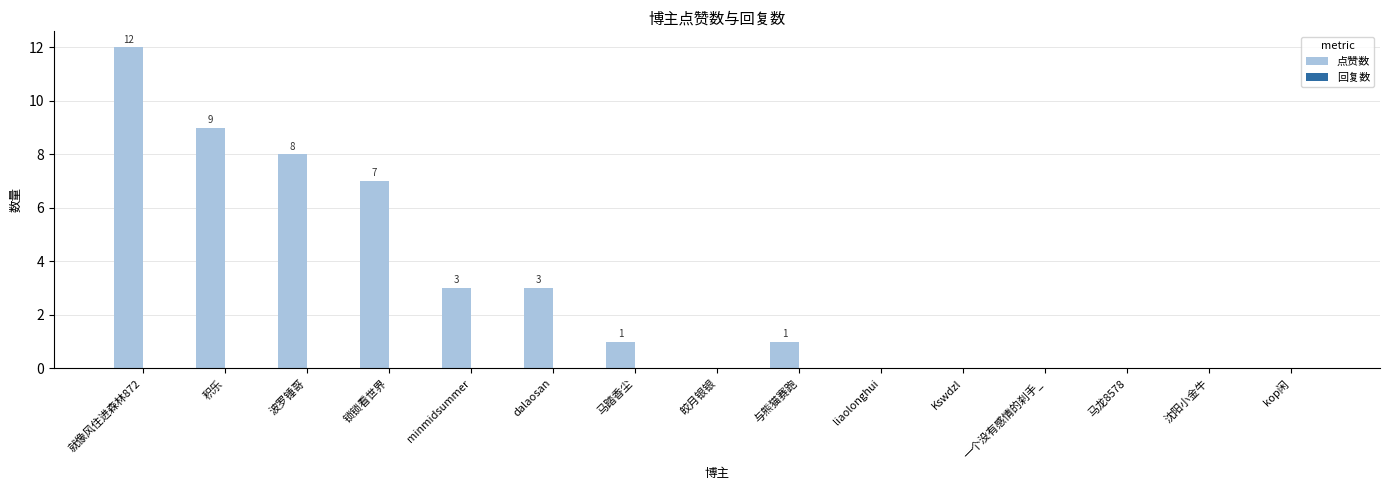

Between 波罗锤哥 and 锁锁看世界, which is larger?

波罗锤哥